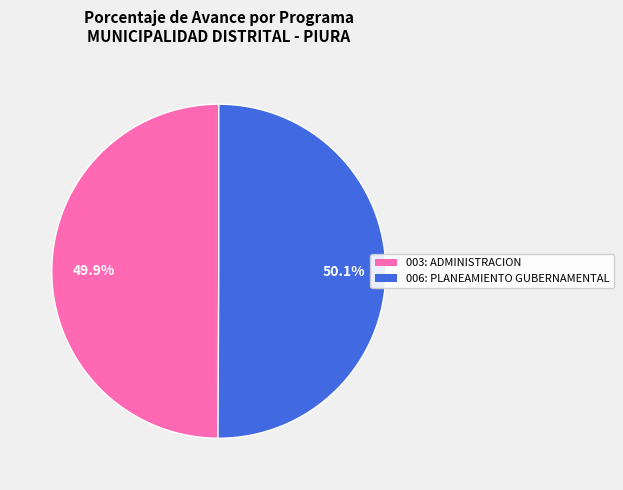

What is the ratio of the value at 006: PLANEAMIENTO GUBERNAMENTAL to the value at 003: ADMINISTRACION?

1.0